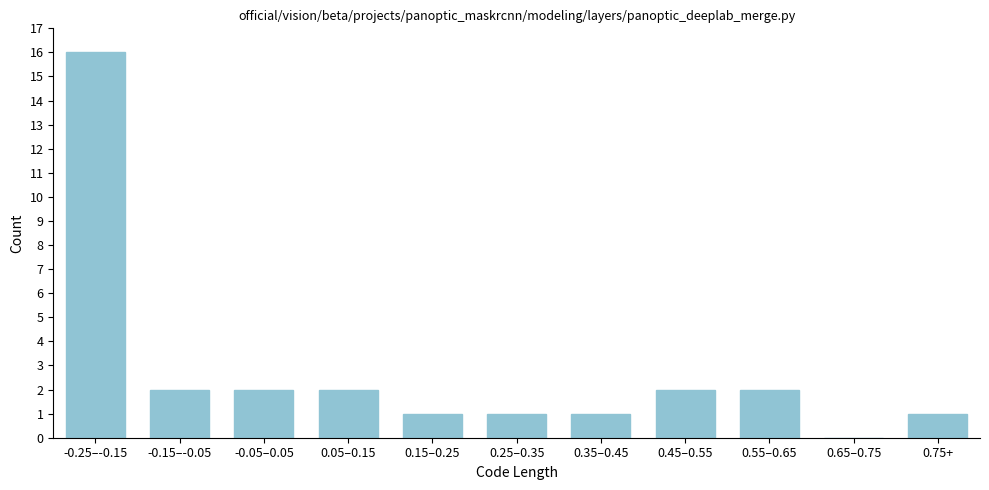

Reading left to right, what are all the values shown in this chart?

-0.25–-0.15=16	-0.15–-0.05=2	-0.05–0.05=2	0.05–0.15=2	0.15–0.25=1	0.25–0.35=1	0.35–0.45=1	0.45–0.55=2	0.55–0.65=2	0.65–0.75=0	0.75+=1